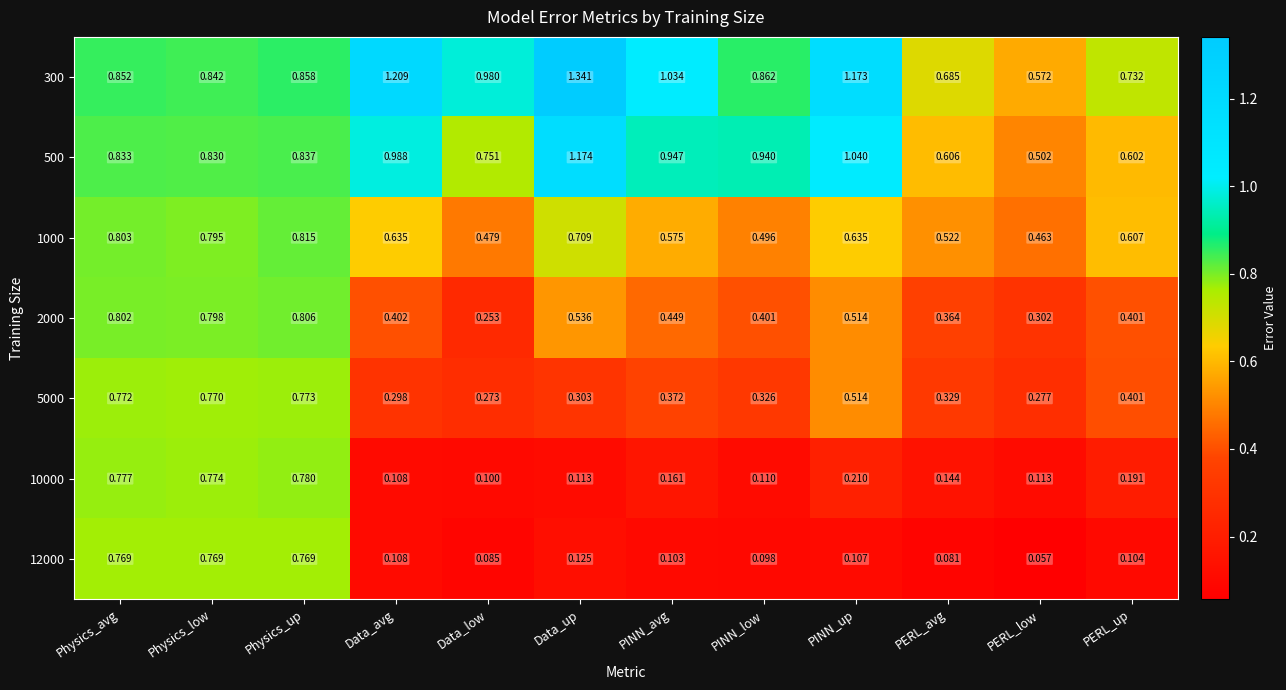

At which label is 300 closest to 0?

PERL_low